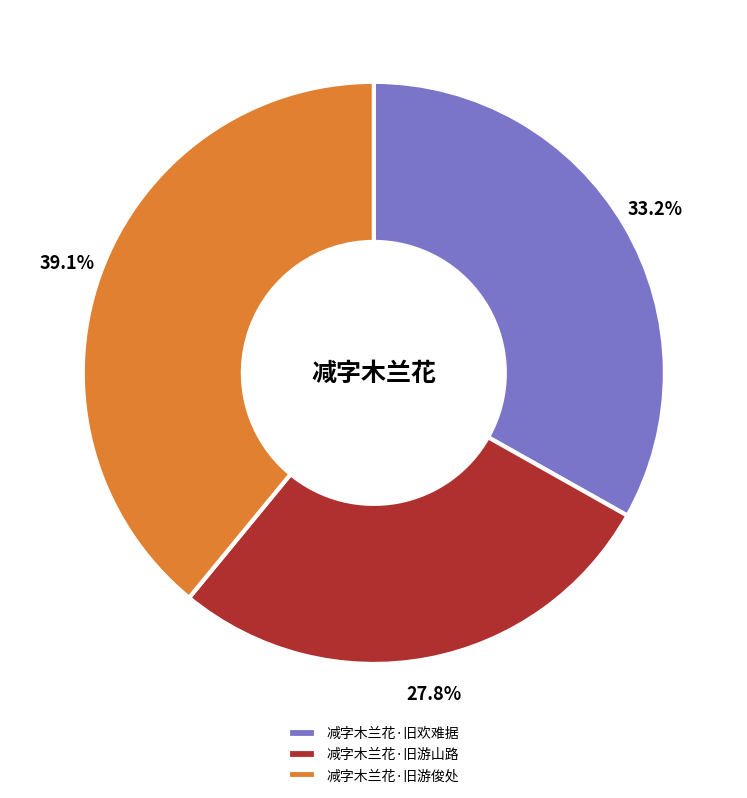

Combined, what portion of the pie is 减字木兰花·旧游山路 and 减字木兰花·旧欢难据?

60.9%